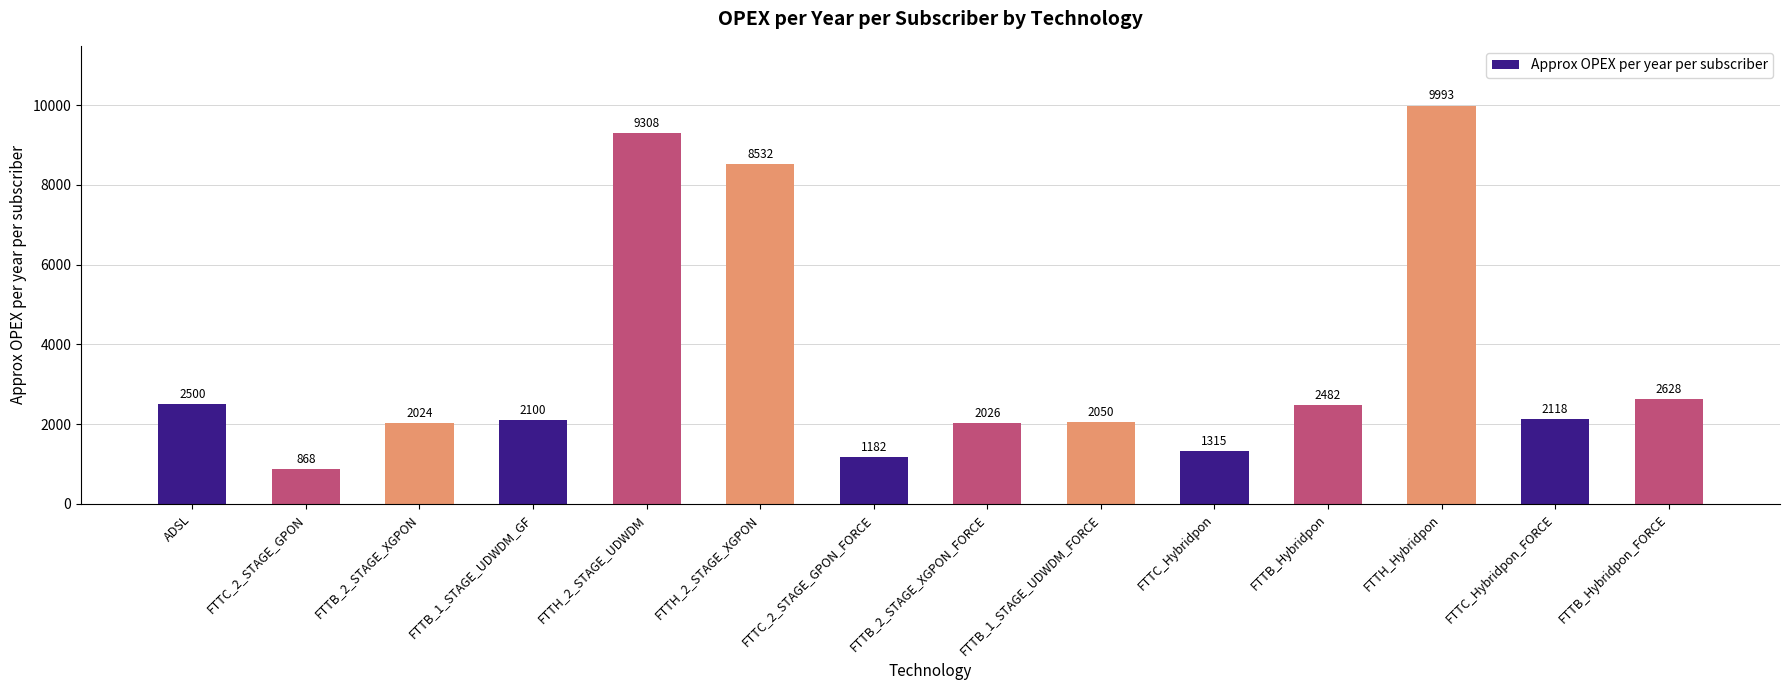

True or false: the data shows 1295.6 at FTTB_Hybridpon.

False